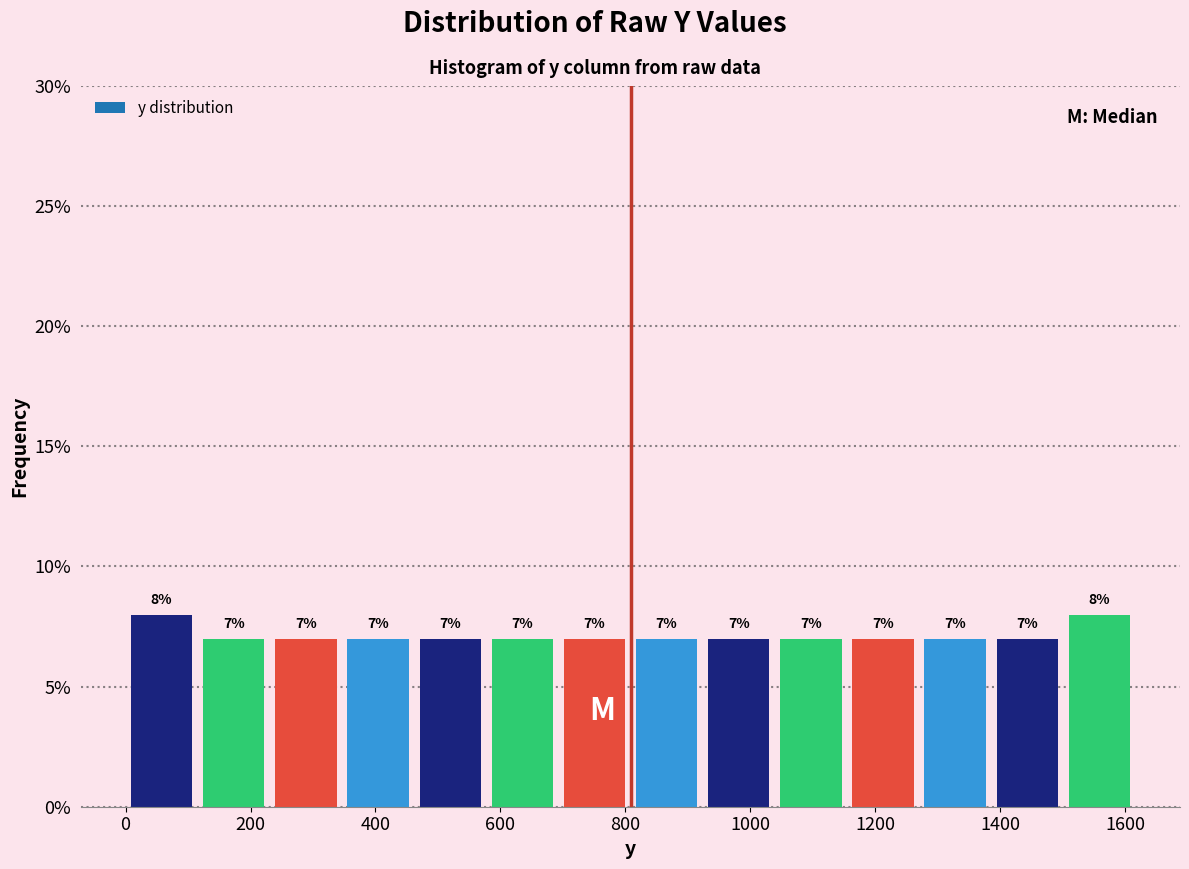

Reading left to right, transcribe this chart: for each bar, give the range it covers on the x-axis and its height. The bar edges are not printed on the chart, so give them approximately, as read against the axis.

0 to 120: 8
120 to 240: 7
240 to 340: 7
340 to 460: 7
460 to 580: 7
580 to 700: 7
700 to 800: 7
800 to 920: 7
920 to 1040: 7
1040 to 1160: 7
1160 to 1280: 7
1280 to 1380: 7
1380 to 1500: 7
1500 to 1620: 8